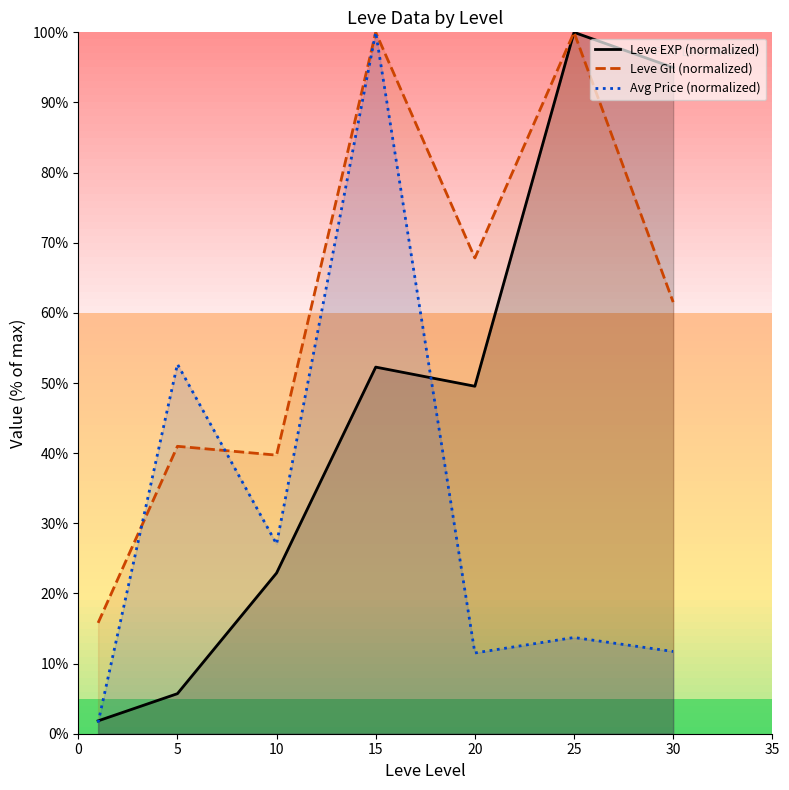

Reading left to right, extract all data points from this chart.

Leve EXP (normalized): 1.8	5.7	22.9	52.3	49.5	100.0	95.0
Leve Gil (normalized): 15.8	41.0	39.7	100.0	67.8	100.0	61.5
Avg Price (normalized): 1.6	52.7	27.0	100.0	11.5	13.7	11.7